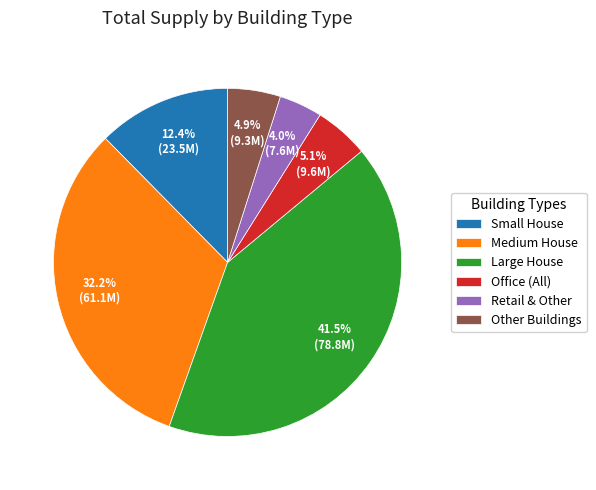

Which has a higher value, Medium House or Small House?

Medium House